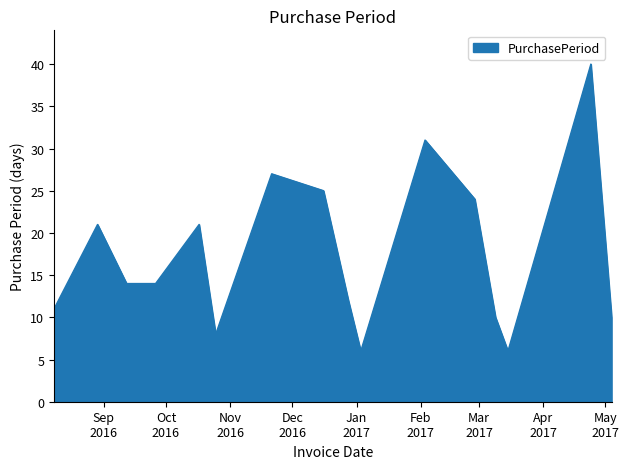

What is the maximum value shown in the chart?

40